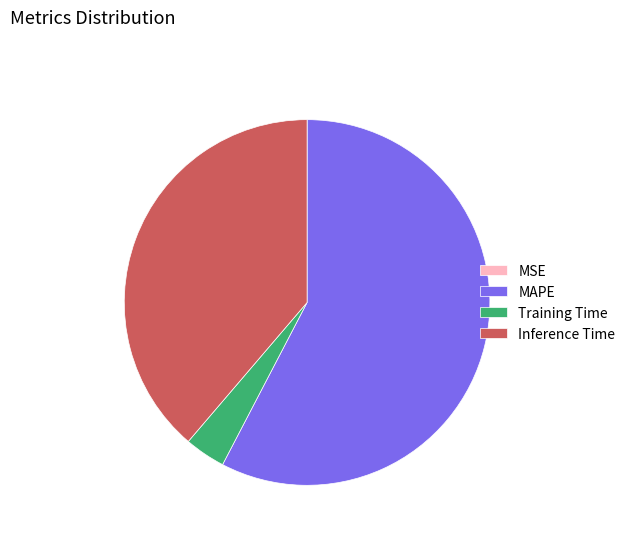

What is the majority slice?

MAPE